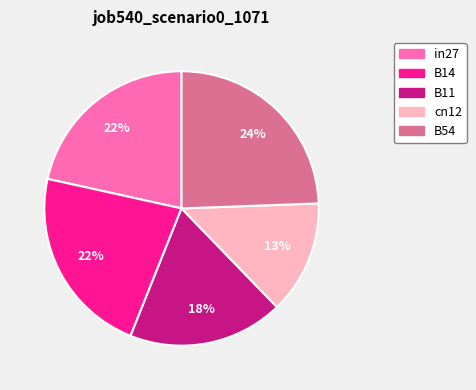

Does B54 account for over 50% of the chart?

No